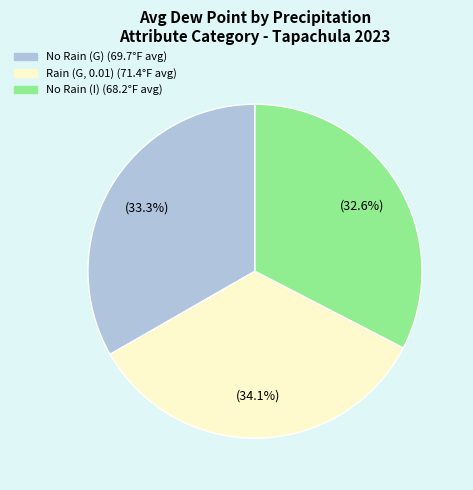

Count the number of slices in the pie.

3